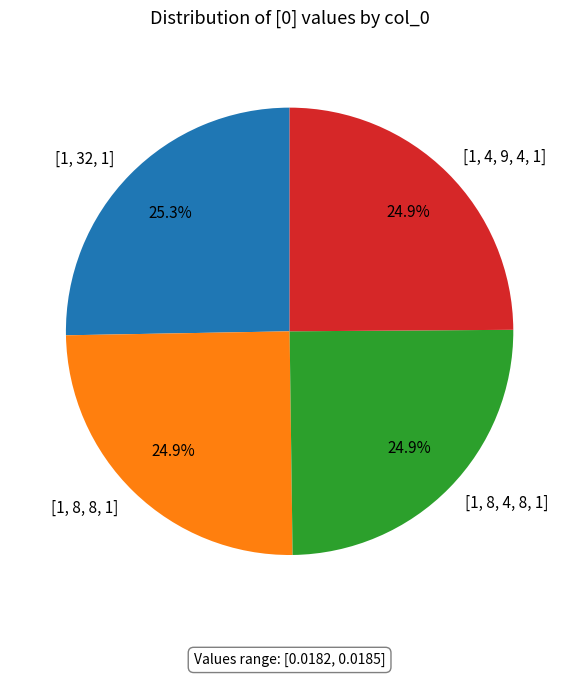

Count the number of slices in the pie.

4